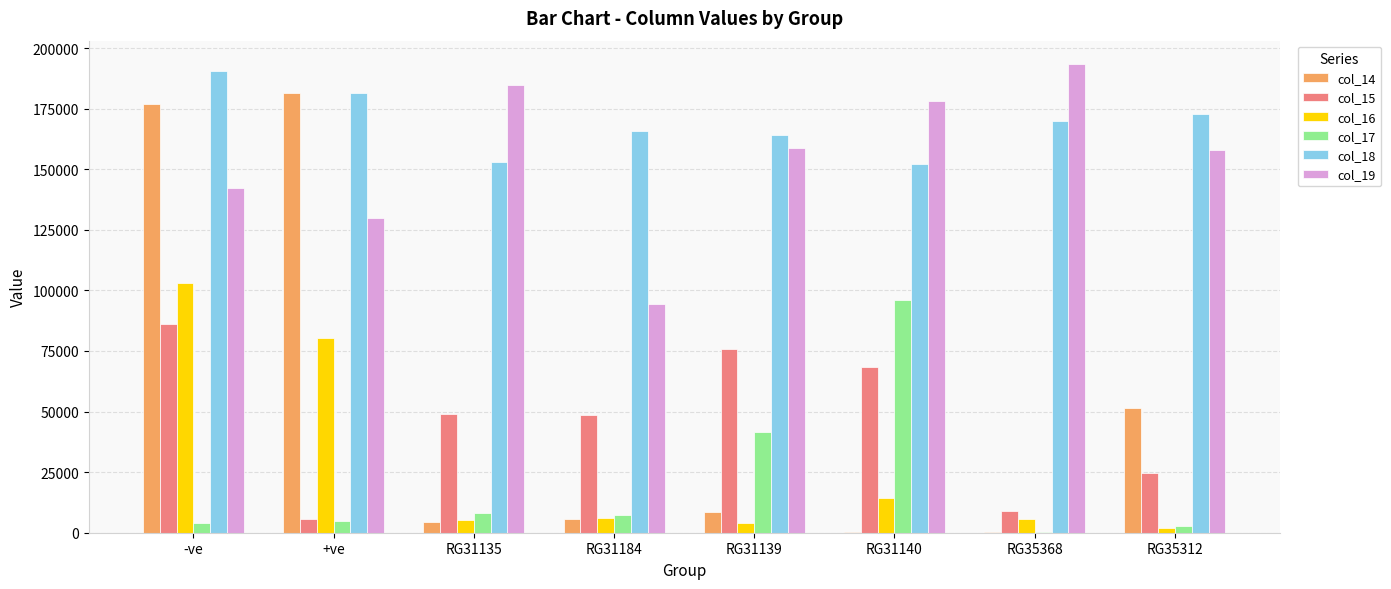

At which label does col_14 first exceed 8485?

-ve